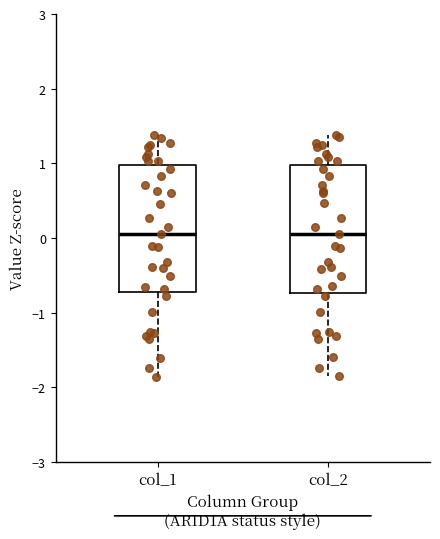

Where is the lower edge of the box for col_1 on the y-axis? The values are not printed on the chart, so give them approximately, as read against the axis.

-0.7